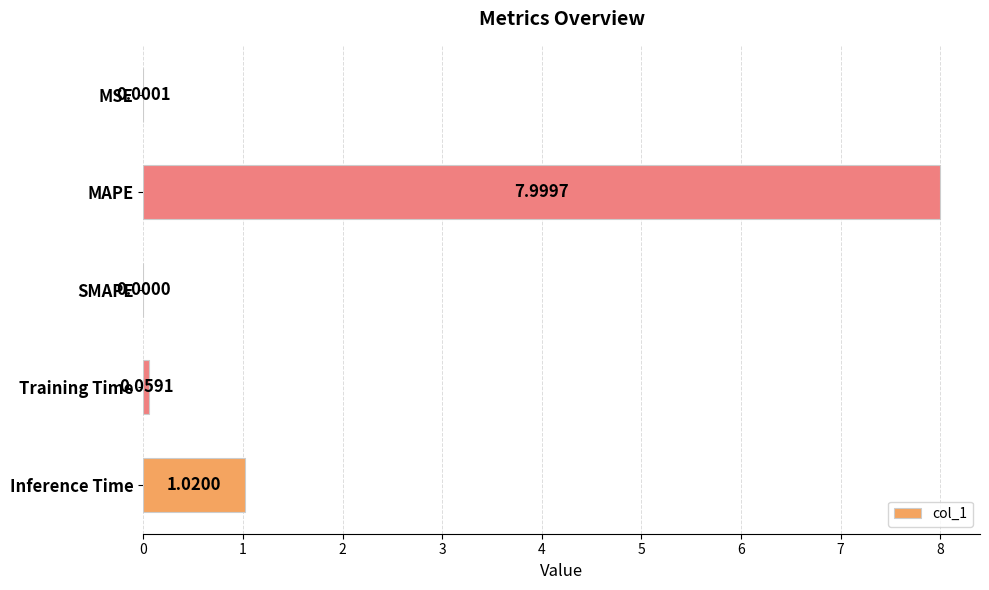

At which category does the chart reach its peak across all series?

MAPE